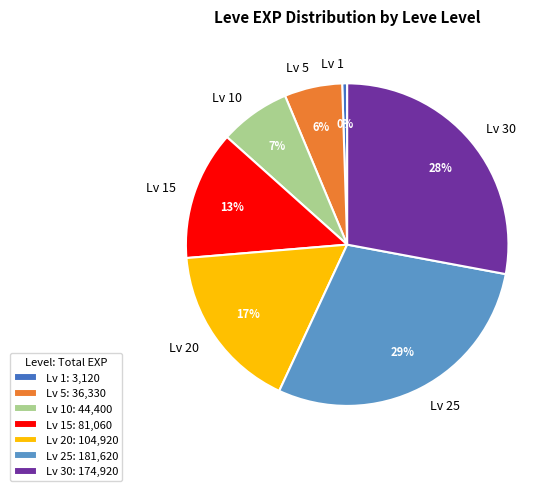

To the nearest percent, what is the difference between the Lv 20 and Lv 15 slice percentages?

4%